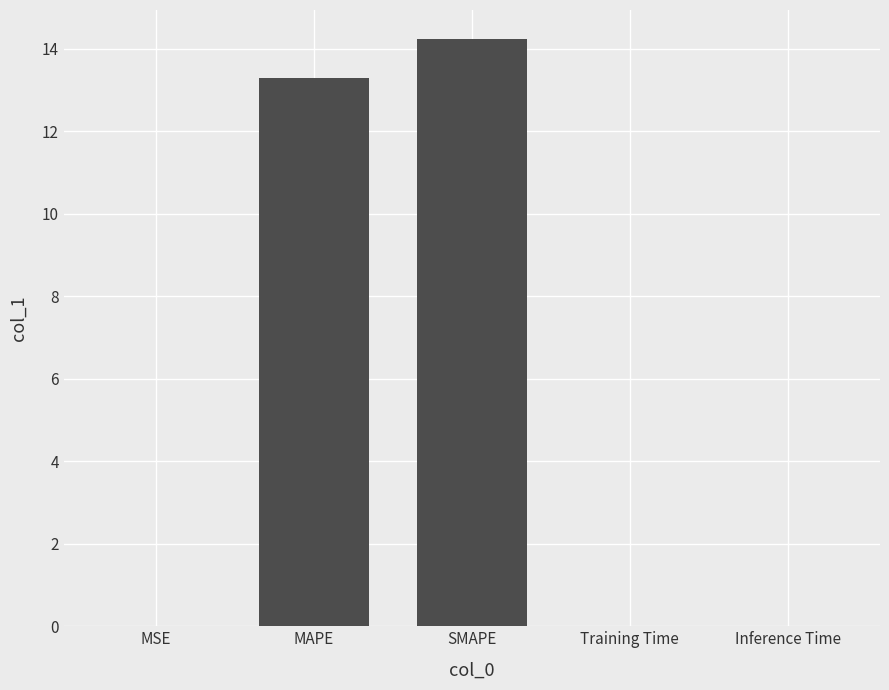

Where is the data nearest to the value 7?

MAPE